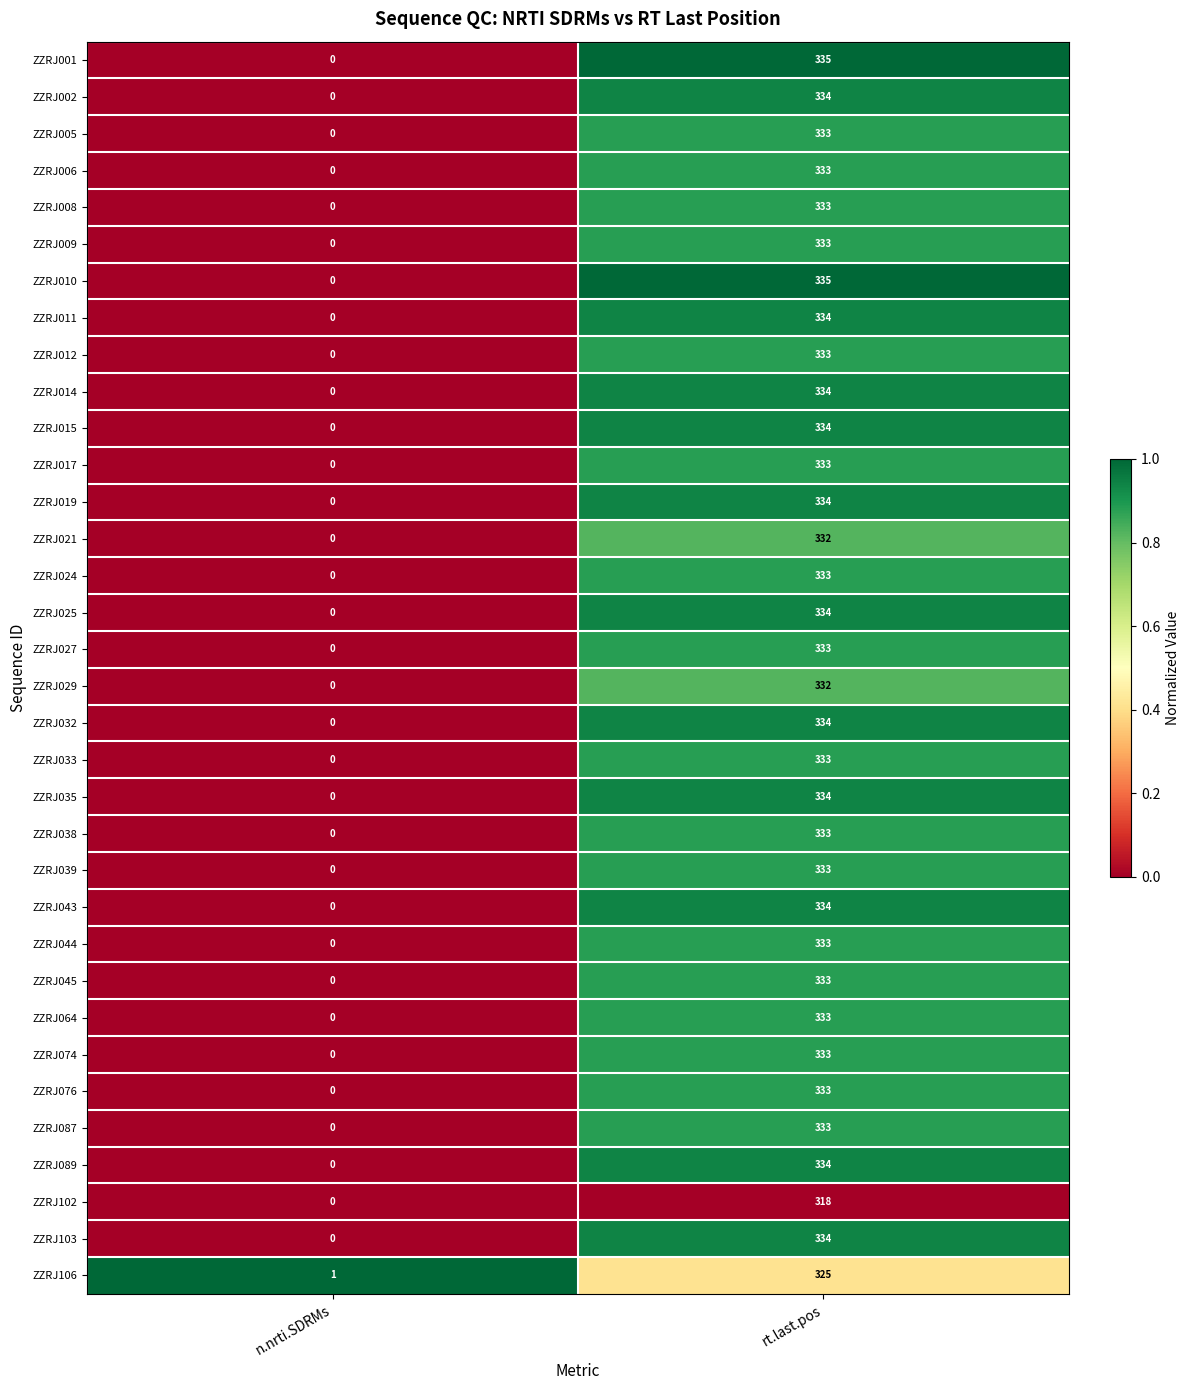

Is it true that ZZRJ035 equals 334 at rt.last.pos?

True